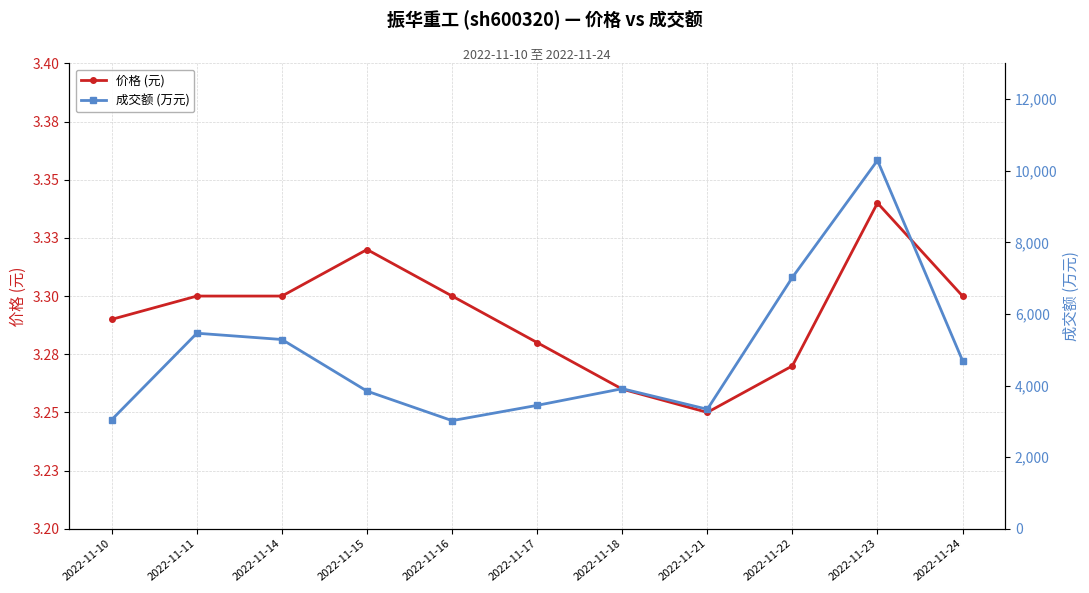

What is the difference between the 成交额 (万元) values at 2022-11-22 and 2022-11-16?

4003.0